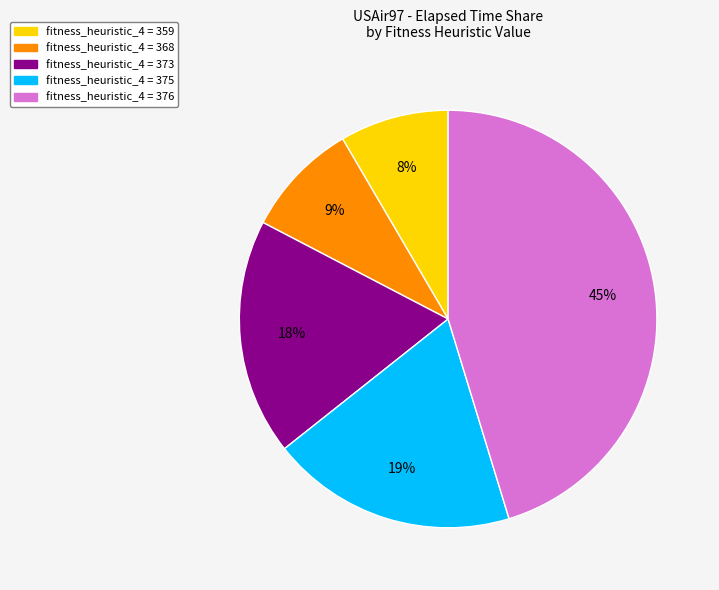

Does any single category account for the majority?

No